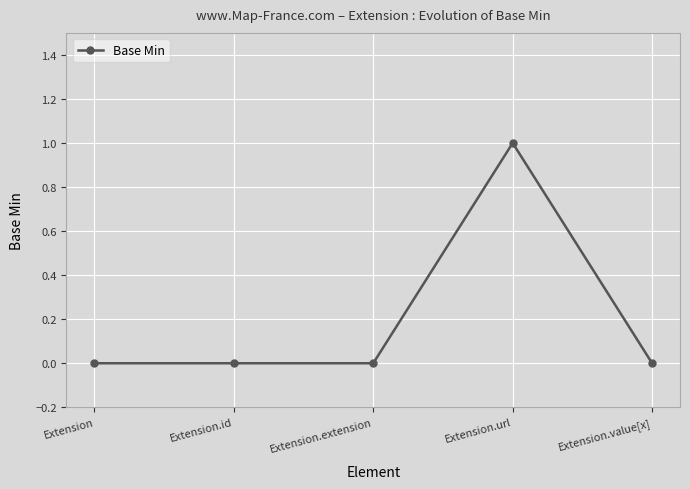

True or false: the data has more than 2 interior local peaks.

False